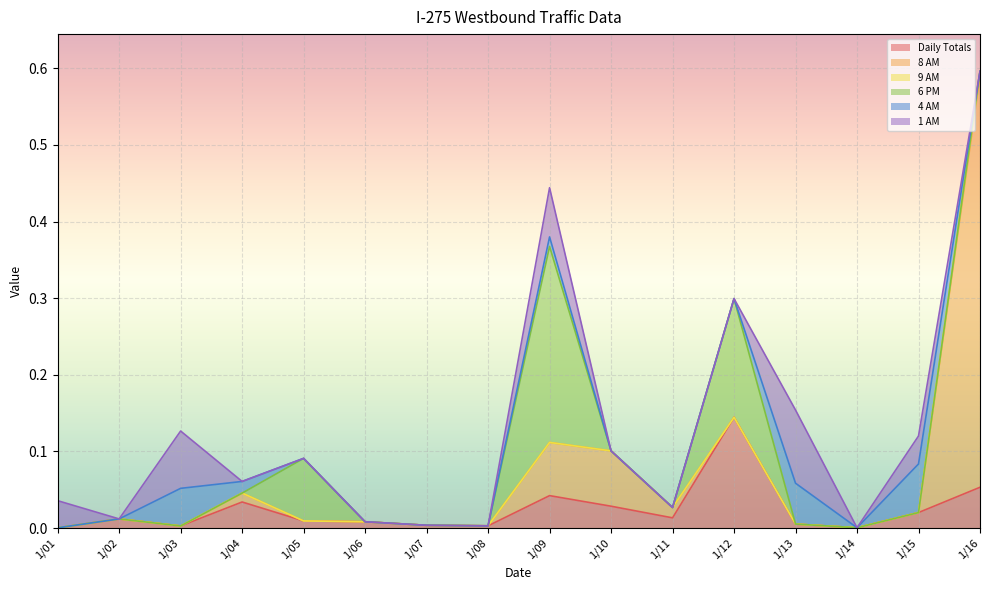

What is the difference between the second highest and second lowest values in the Daily Totals series?

0.1